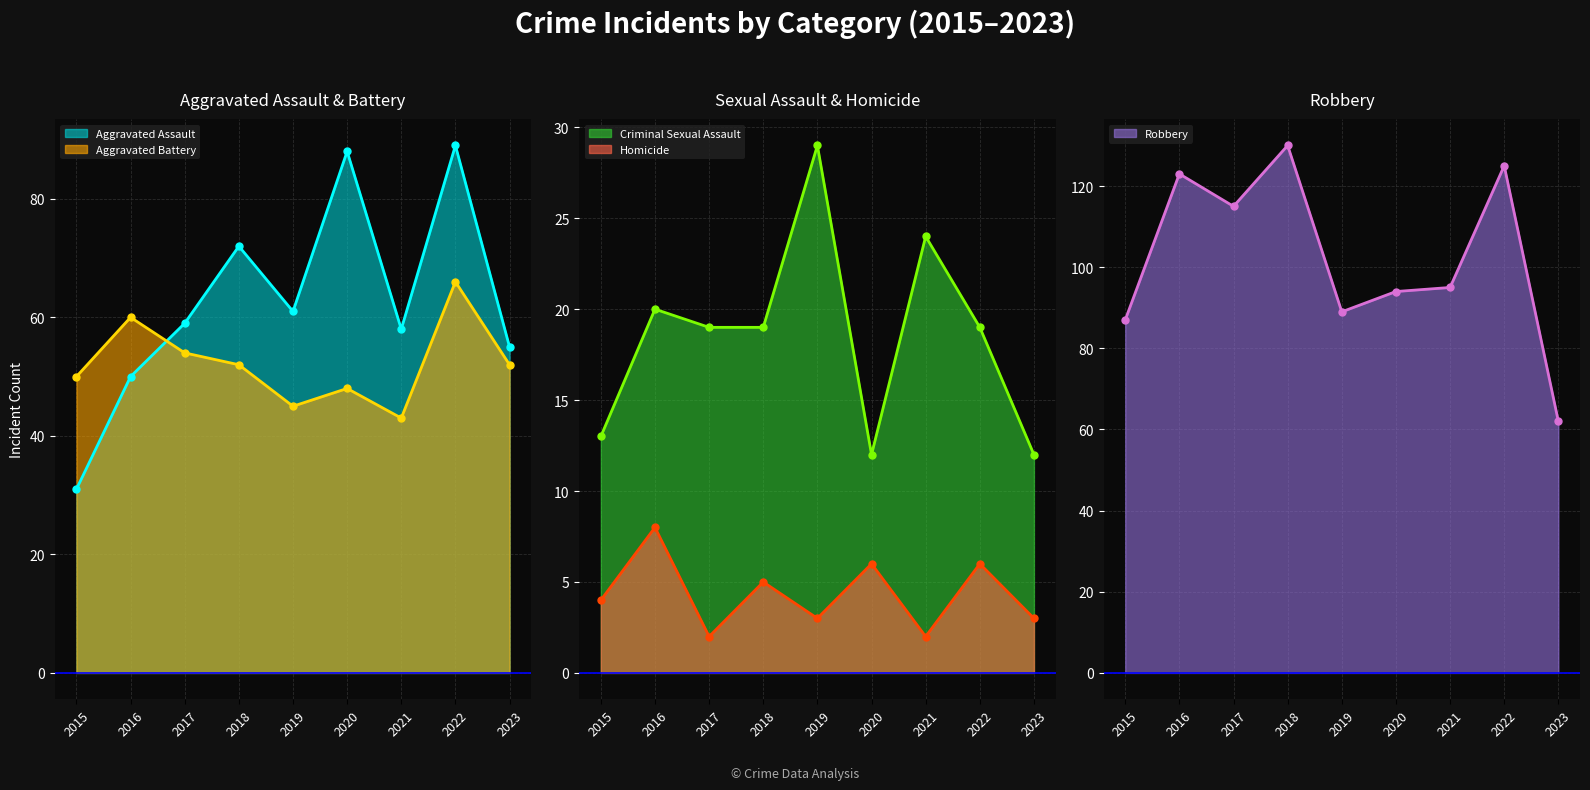

What is the value of the Aggravated Assault point at the 4th from the left?

72